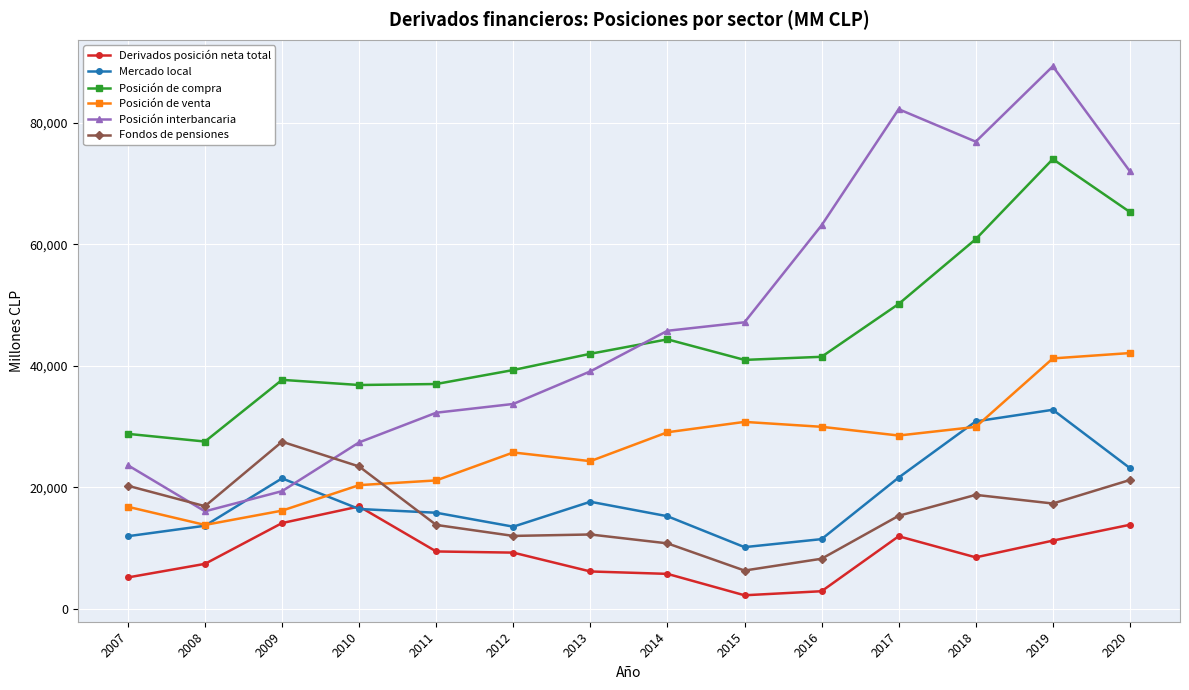

True or false: Posición de compra and Posición interbancaria intersect in this chart.

True